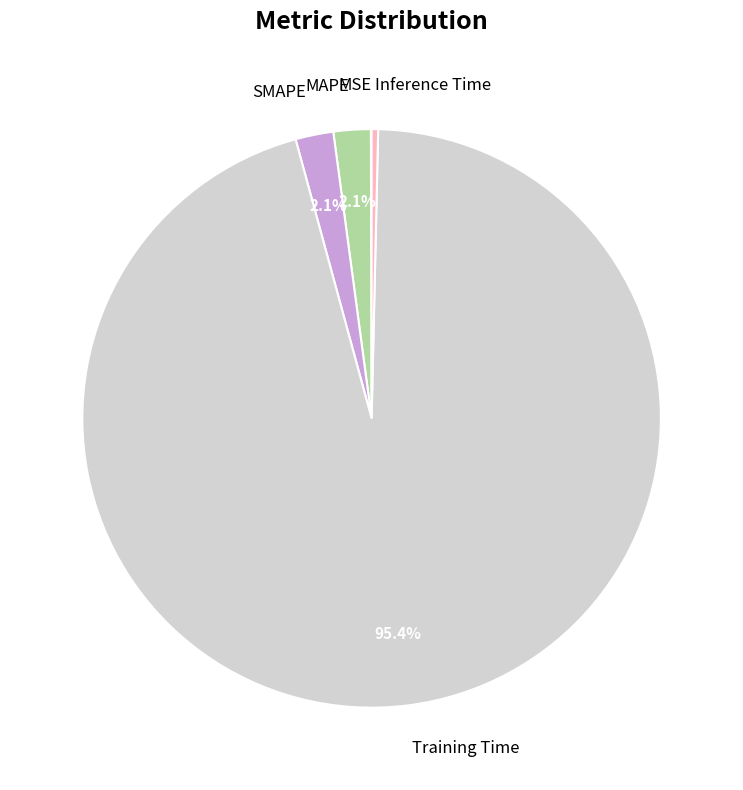

What is the largest slice in the pie chart?

Training Time